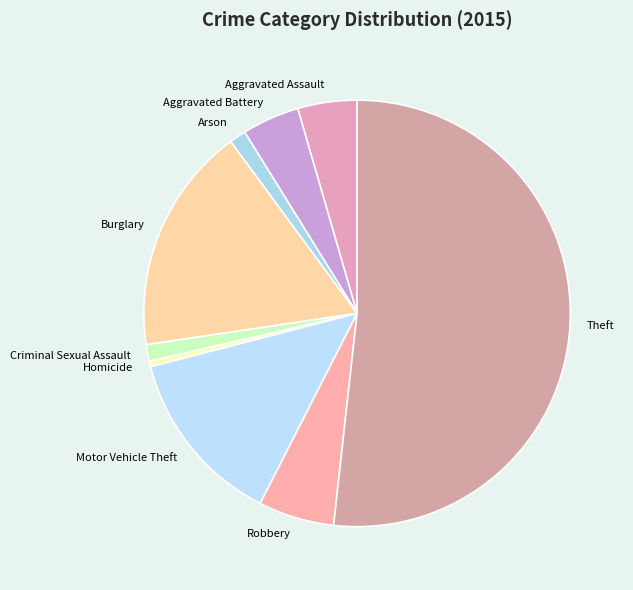

Is the sum of Burglary and Aggravated Assault greater than half?

No